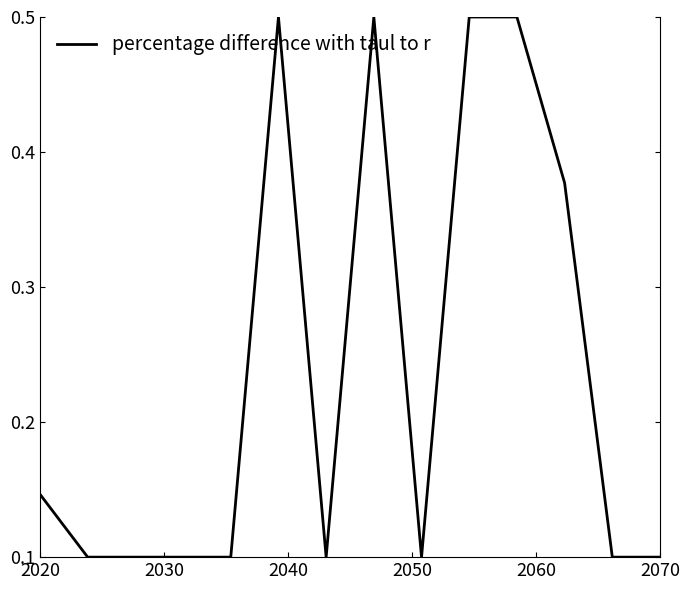

What is the minimum value shown in the chart?

0.1